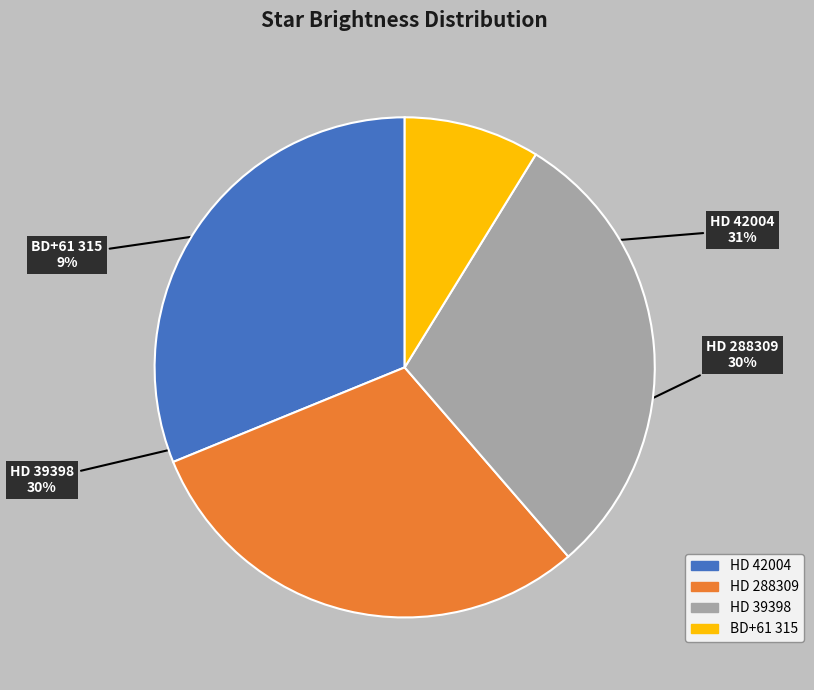

Which slice is the largest?

HD 42004